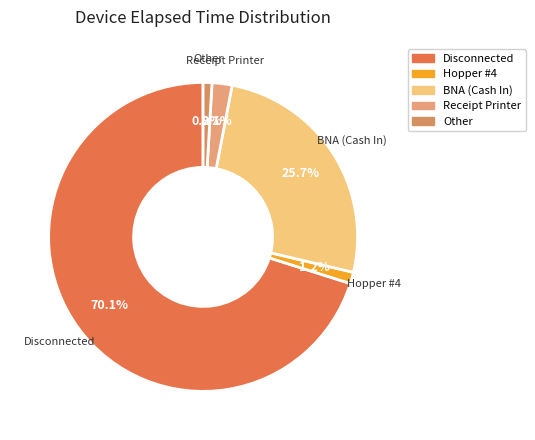

How many segments does this pie chart have?

5